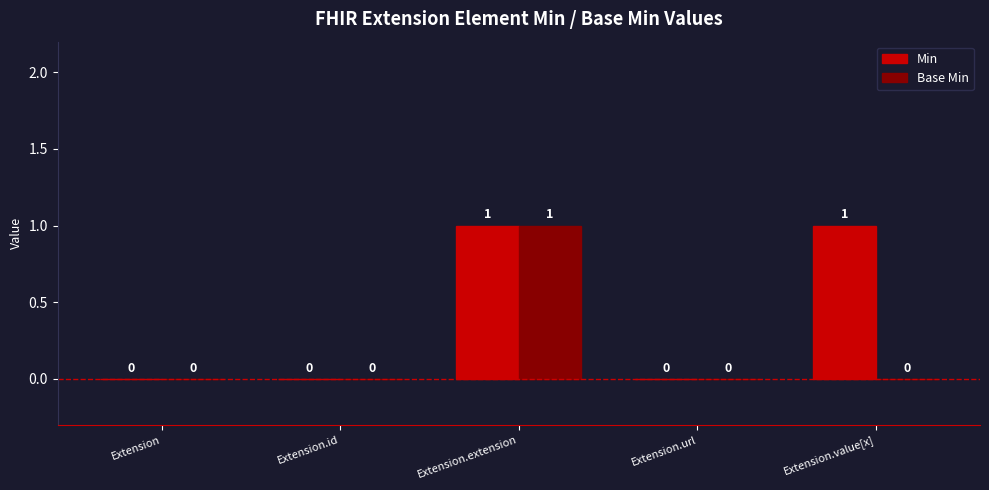

Which series changed the most between Extension.extension and Extension.value[x]?

Base Min